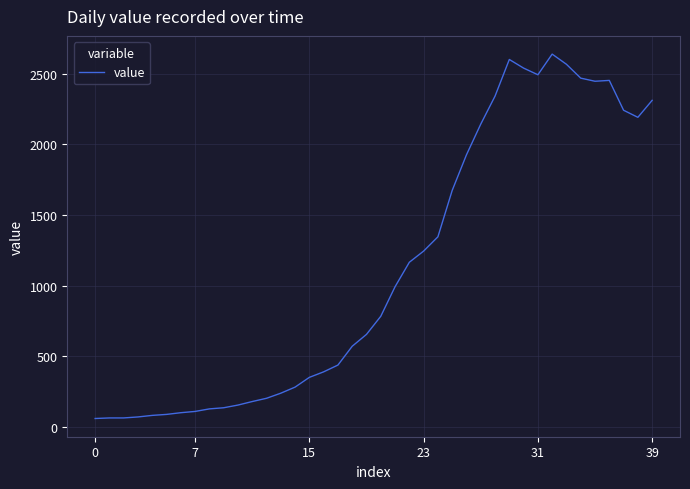

What is the minimum value shown in the chart?

61